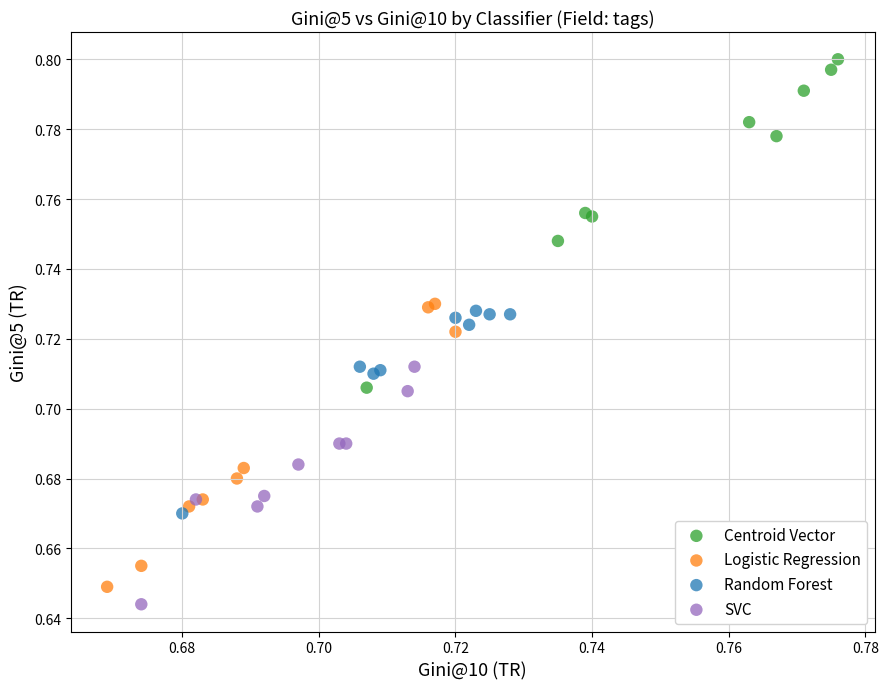

Which series contains the highest Y value?

Centroid Vector